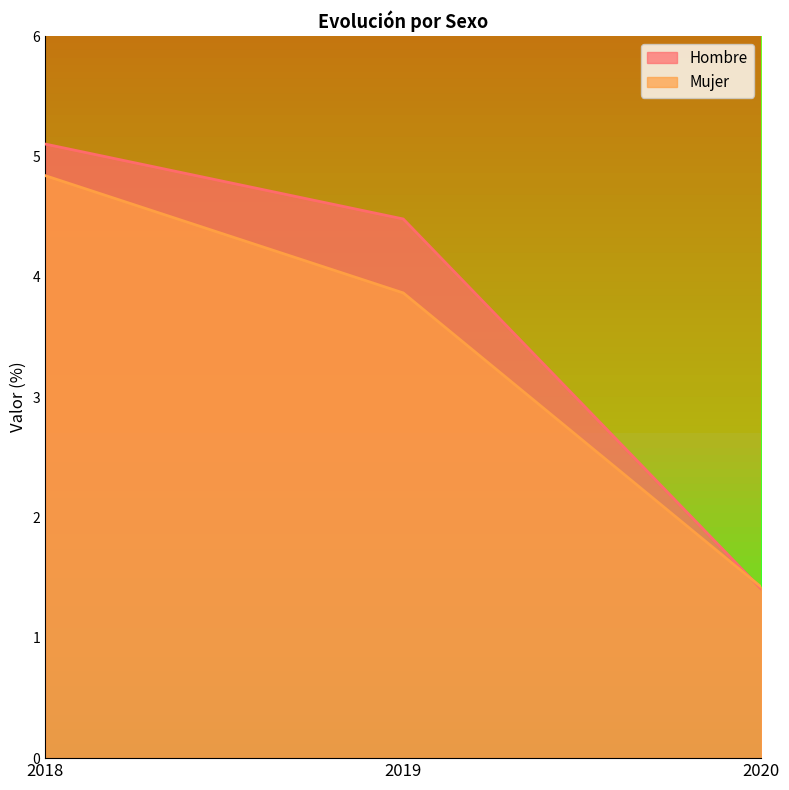

Which has a higher value, 2018 or 2019?

2018